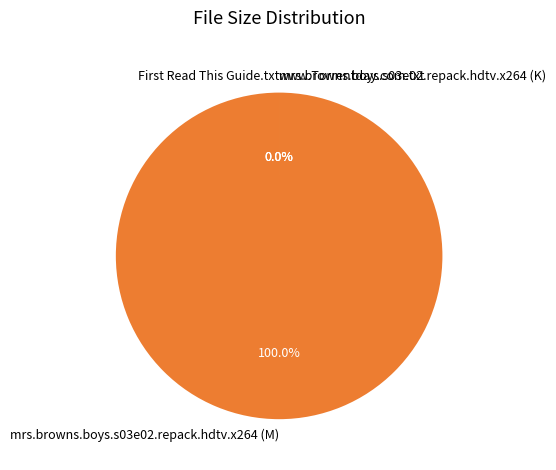

To the nearest percent, what is the average slice percentage?

25%